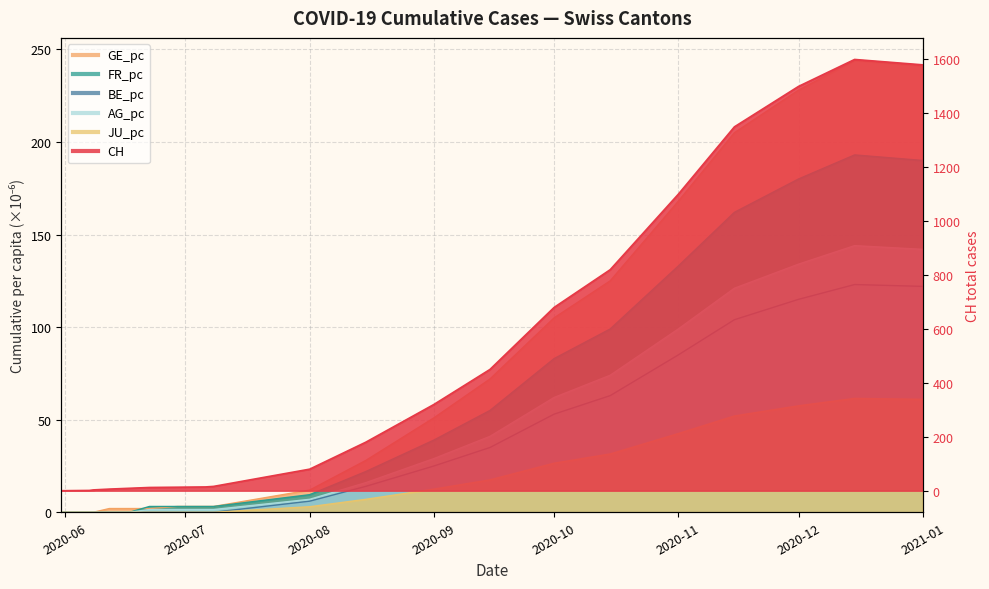

Read the FR_pc value at 2020-10.

83.0